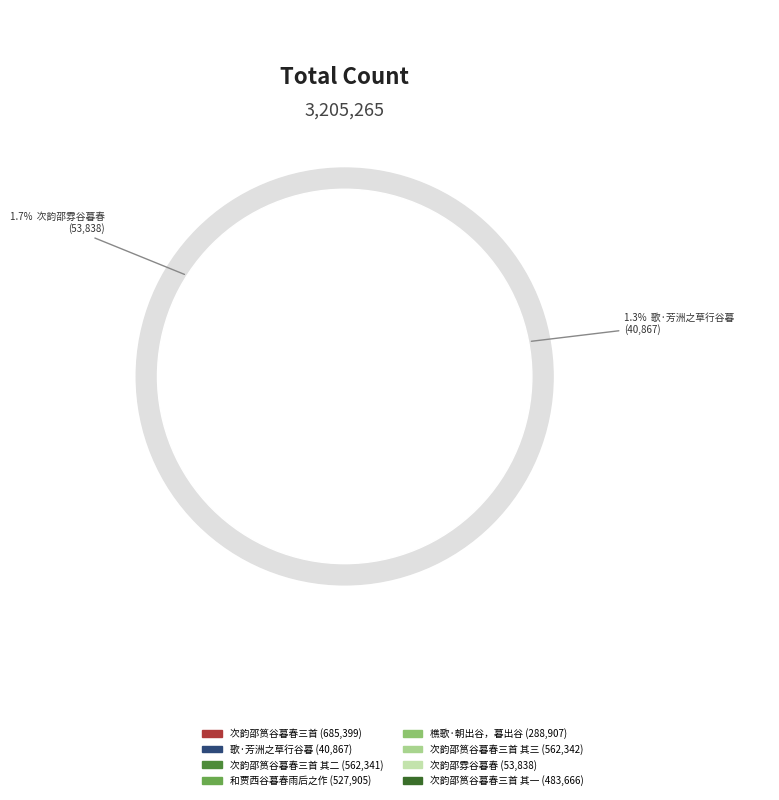

Rank the categories by value from lowest to highest.

歌·芳洲之草行谷暮, 次韵邵雰谷暮春, 樵歌·朝出谷，暮出谷, 次韵邵筼谷暮春三首 其一, 和贾西谷暮春雨后之作, 次韵邵筼谷暮春三首 其二, 次韵邵筼谷暮春三首 其三, 次韵邵筼谷暮春三首